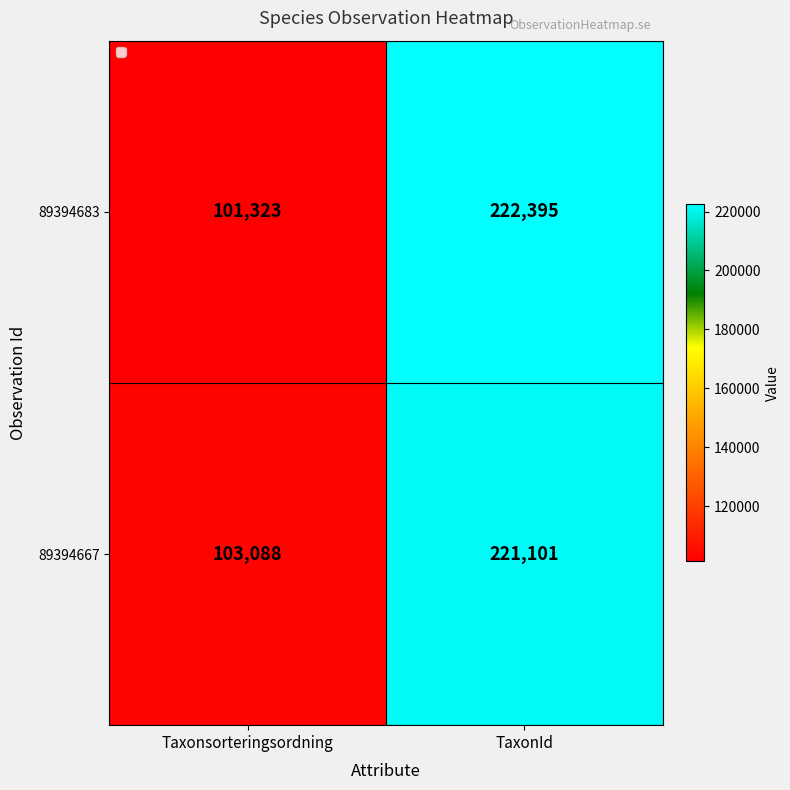

At TaxonId, list the series in order from smallest to largest.

89394667, 89394683